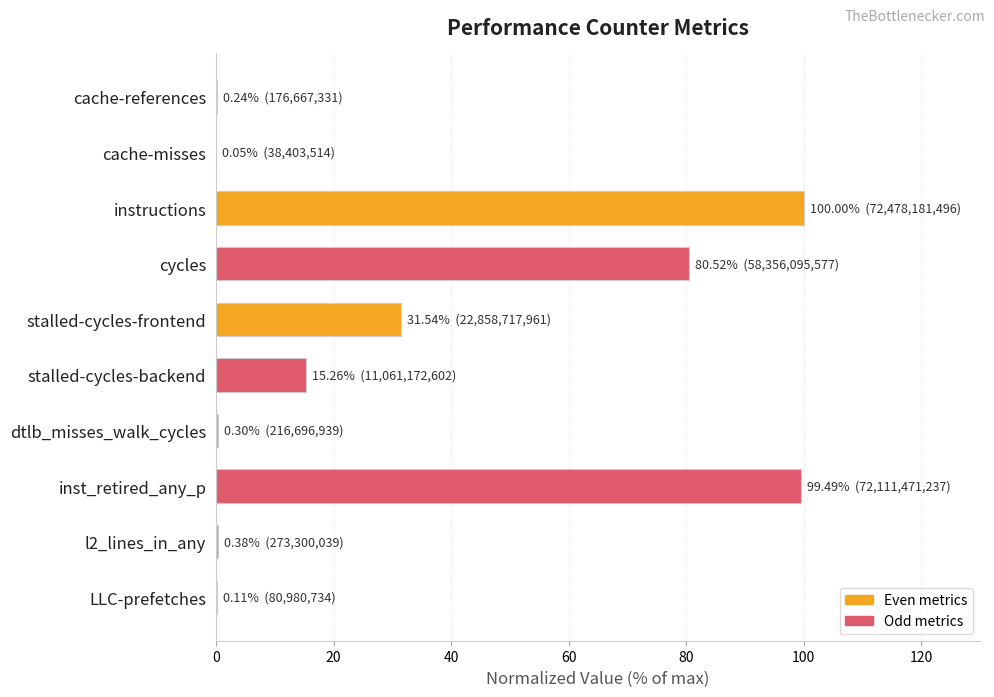

What is the sum of all values?

327.9